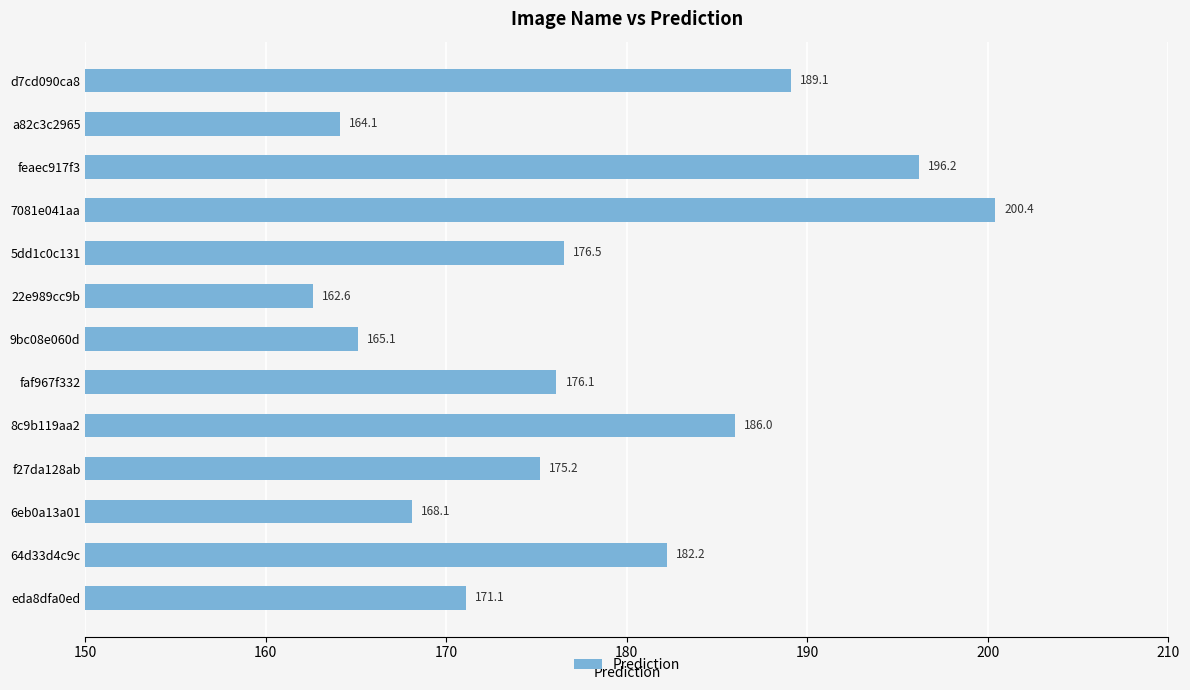

Reading bottom to top, transcribe all the data shown in this chart.

eda8dfa0ed=171.1	64d33d4c9c=182.2	6eb0a13a01=168.1	f27da128ab=175.2	8c9b119aa2=186.0	faf967f332=176.1	9bc08e060d=165.1	22e989cc9b=162.6	5dd1c0c131=176.5	7081e041aa=200.4	feaec917f3=196.2	a82c3c2965=164.1	d7cd090ca8=189.1